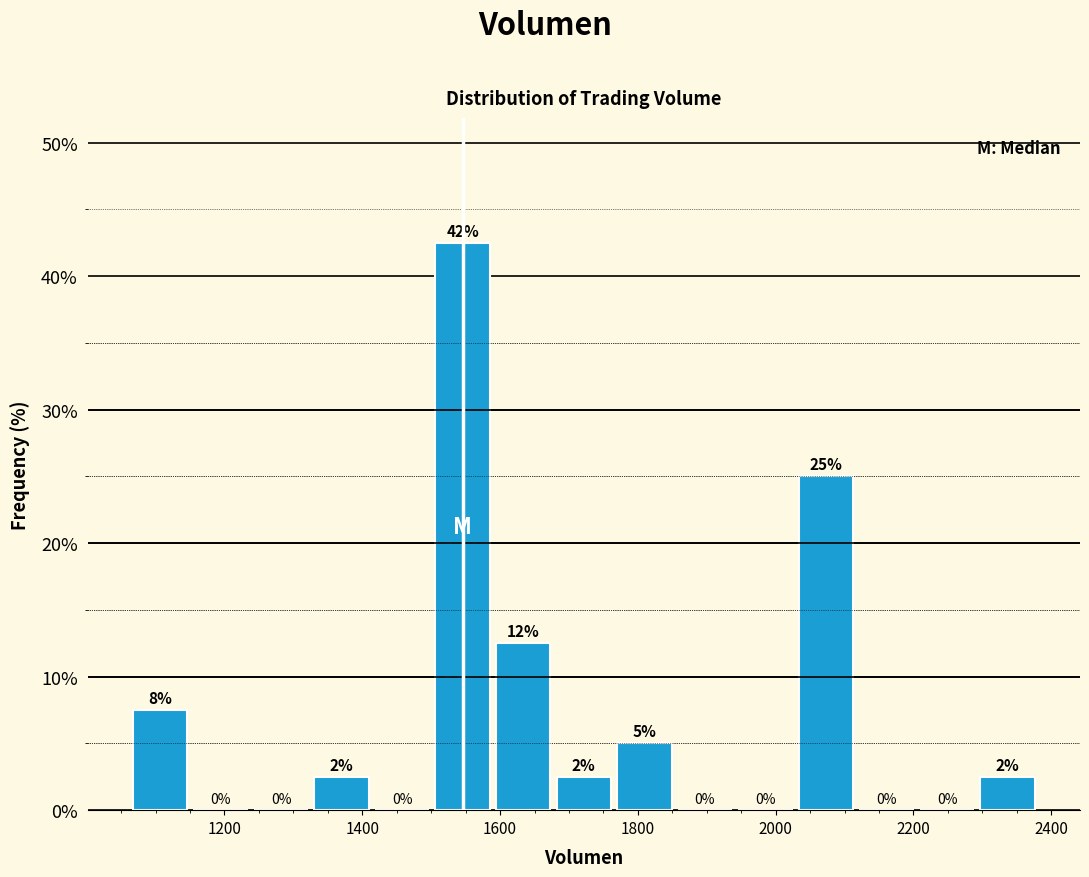

Which range on the x-axis has the tallest bar?

1500 to 1580